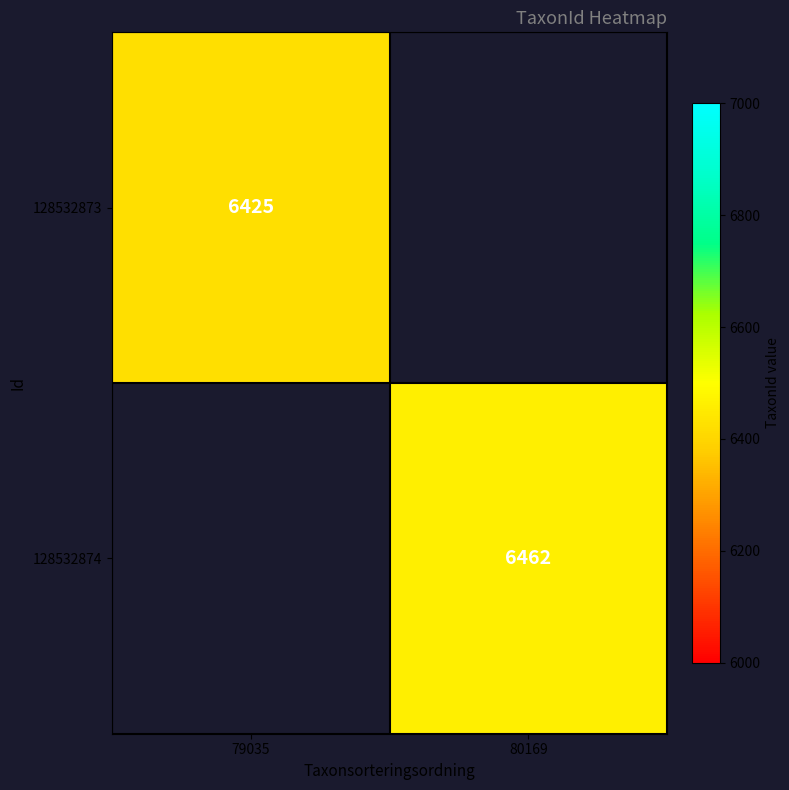

At how many categories does at least one series exceed 6435?

1